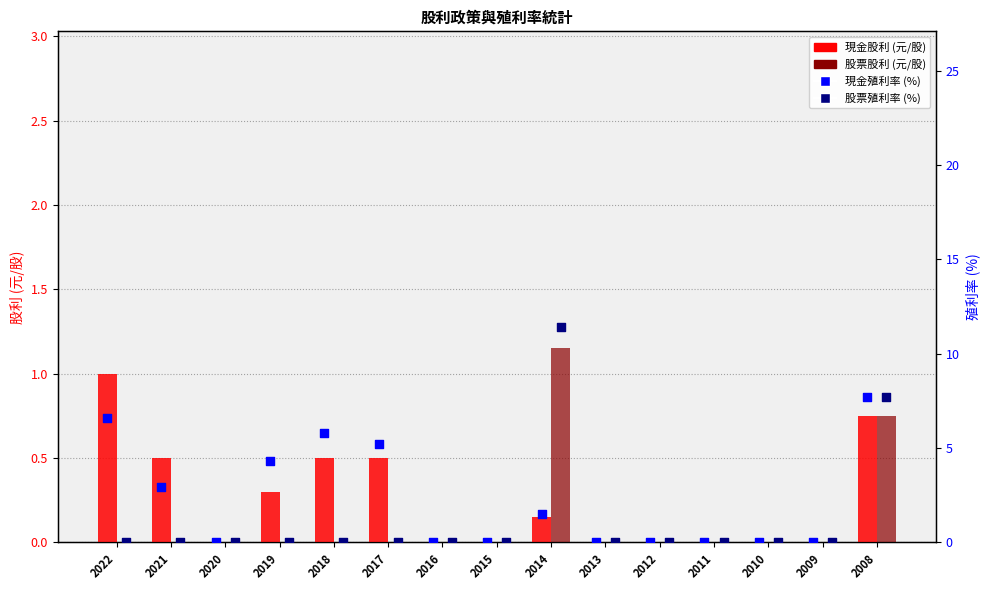

At how many categories does at least one series exceed 7?

2